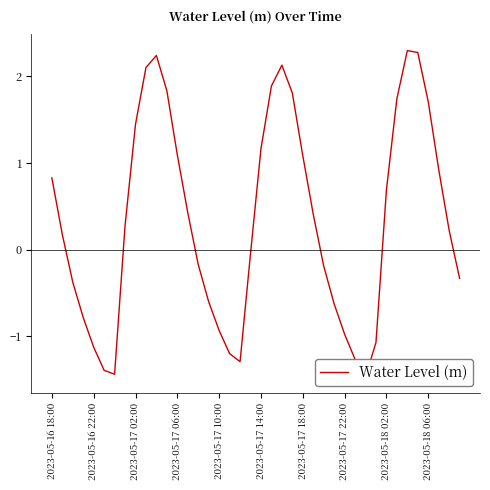

What is the smallest value displayed?

-1.5